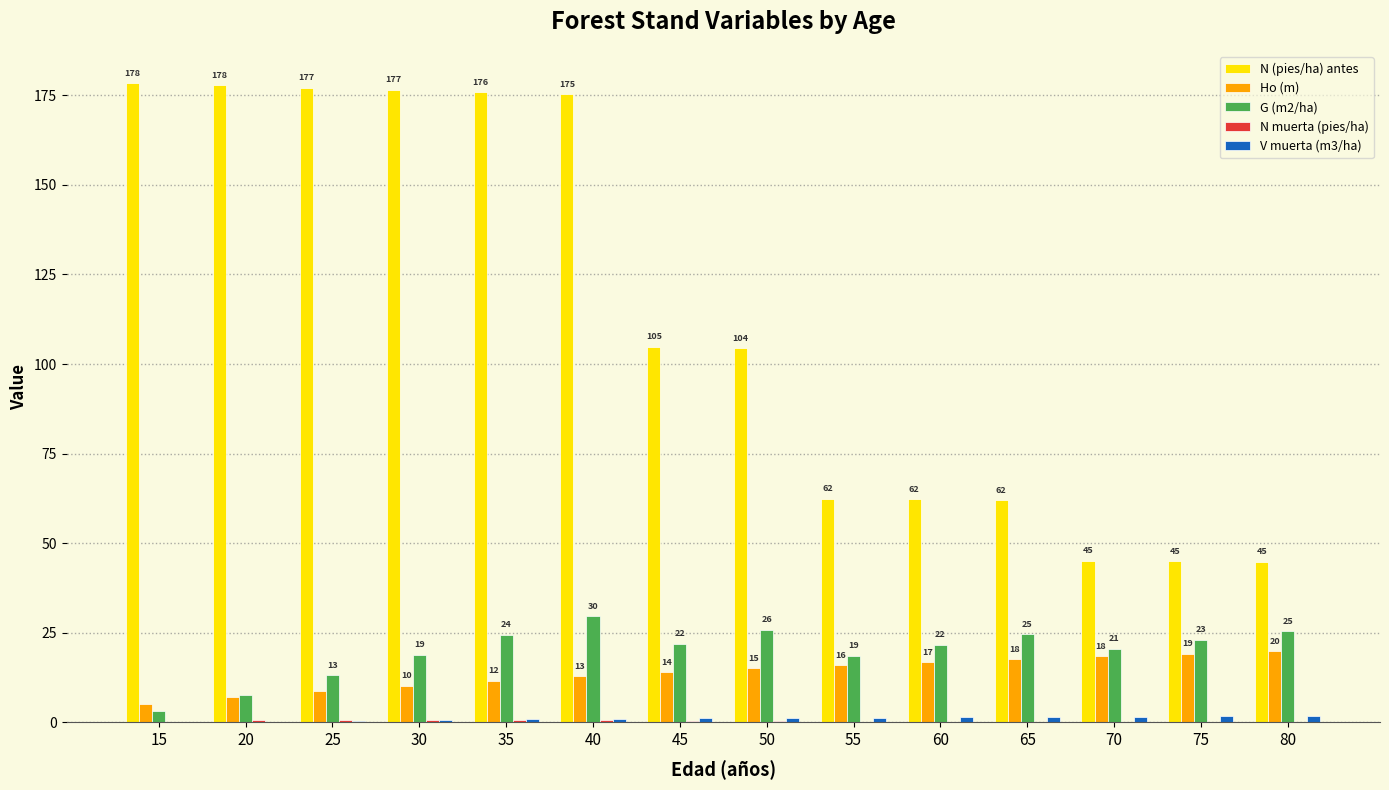

Between 25 and 70, which series saw the biggest shift?

N (pies/ha) antes